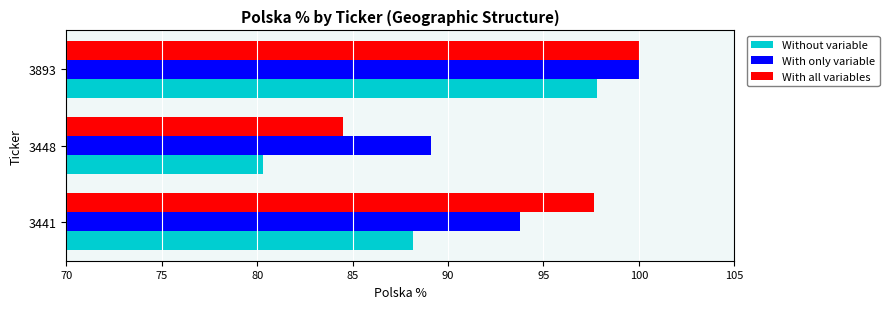

What is the maximum value for Without variable?

97.8